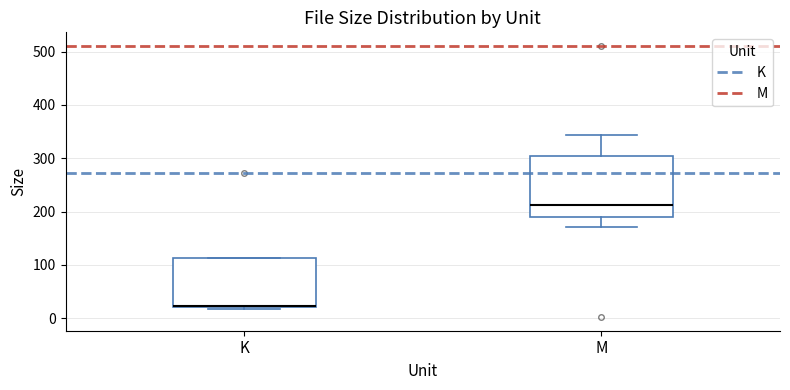

Reading left to right, read every box against the y-axis: the position of its median line, the range the box covers, and the ends of its whiskers. The values are not printed on the chart, so give them approximately, as read against the axis.

K: median 20 (drawn on the box's lower edge), box 20 to 110, whiskers 20 (just below the box's lower edge) to 110
M: median 210, box 190 to 300, whiskers 170 to 340